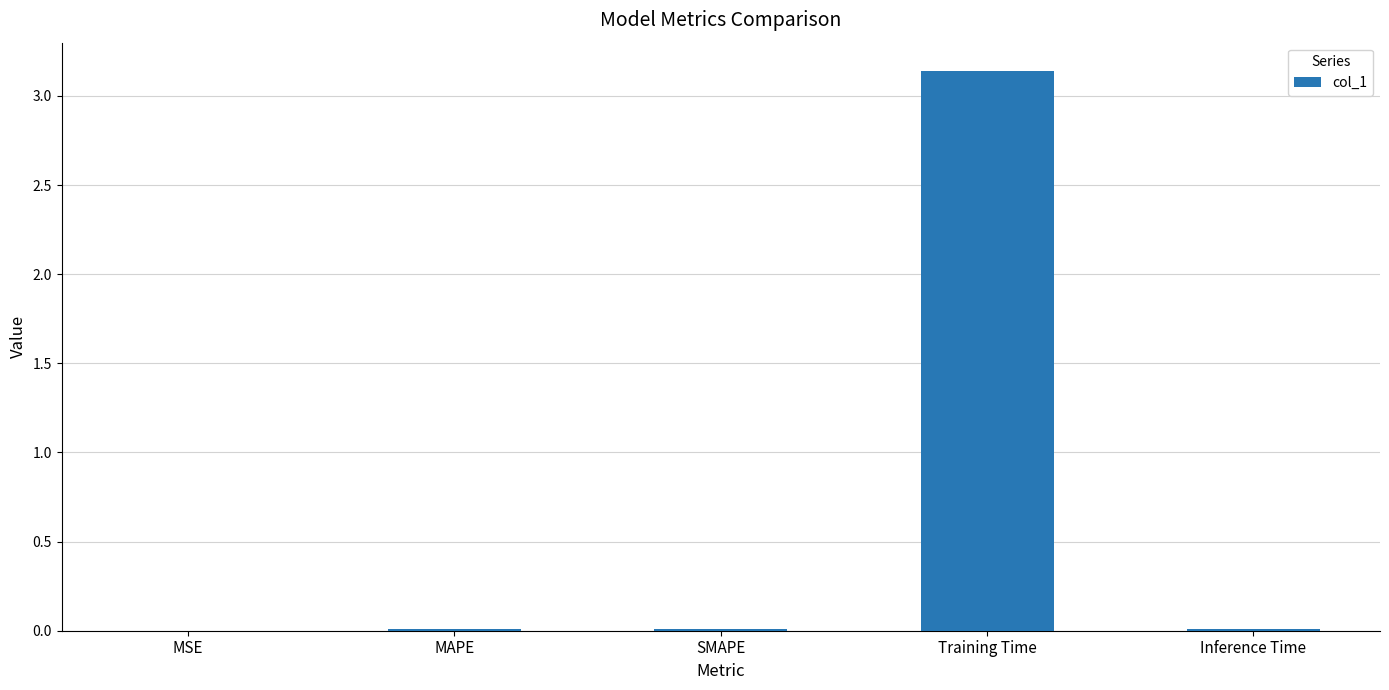

Which label corresponds to the largest value in the chart?

Training Time